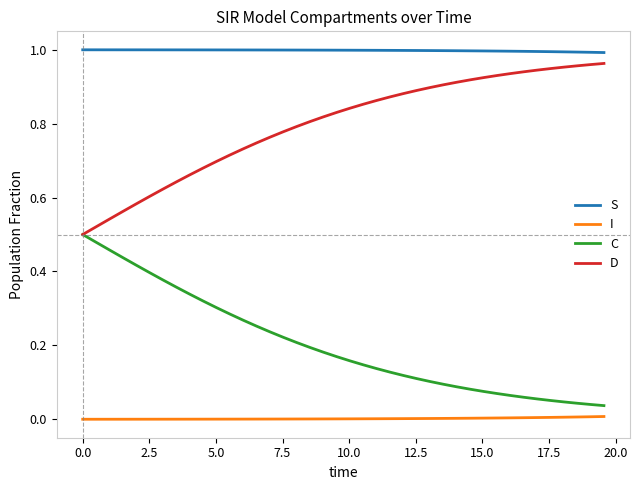

True or false: I and D intersect in this chart.

False